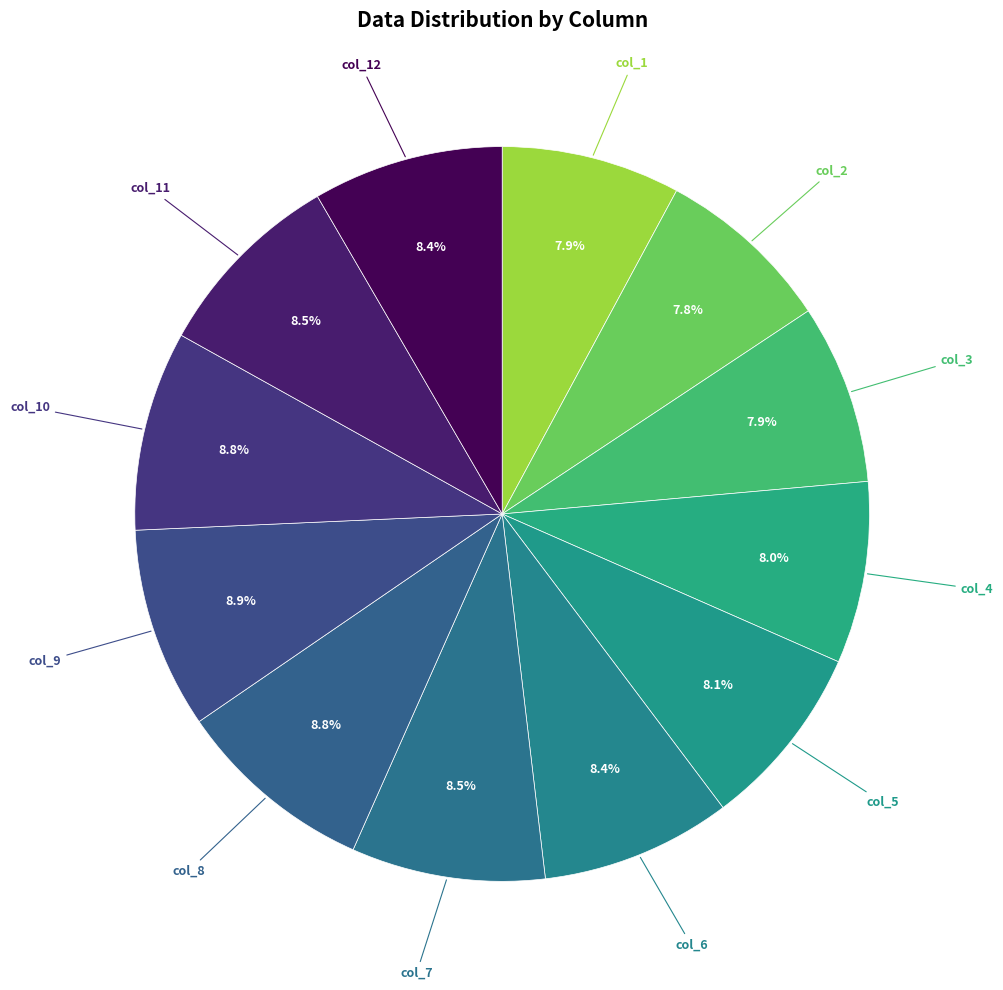

How many slices are in this pie chart?

12